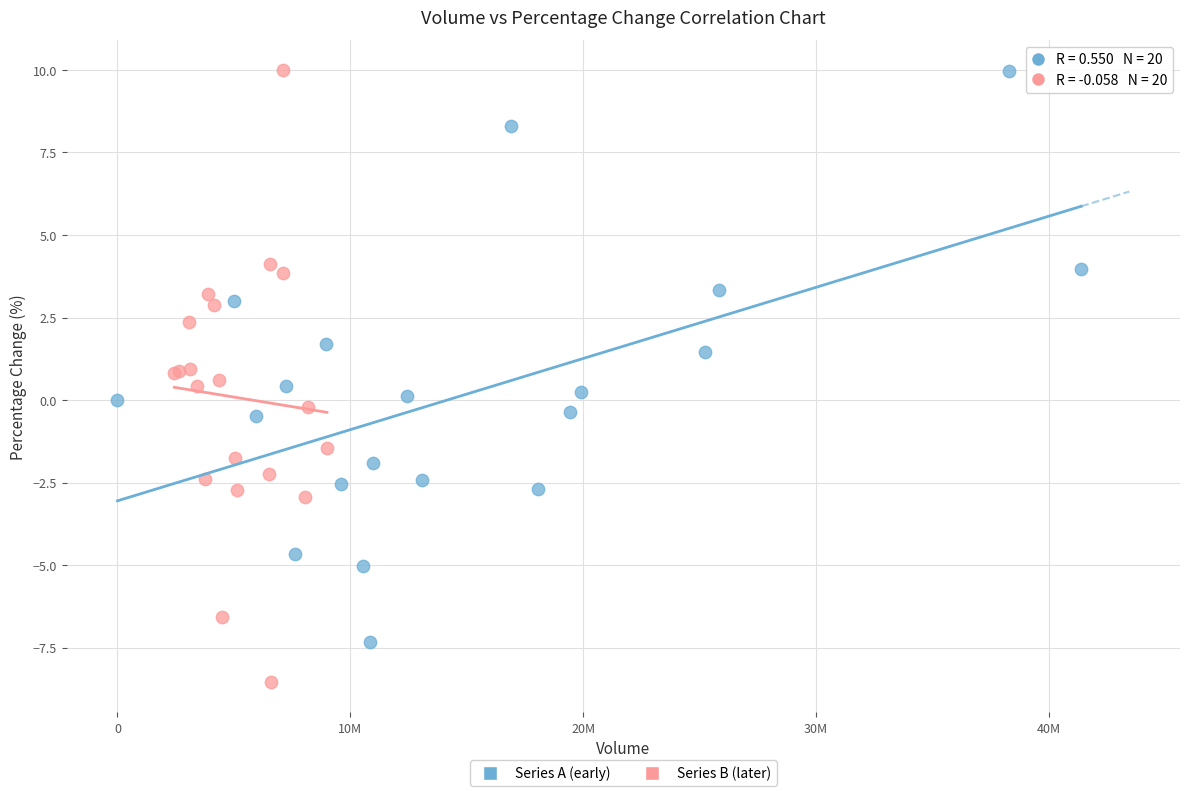

Which series reaches the minimum Y coordinate?

Series B (later)